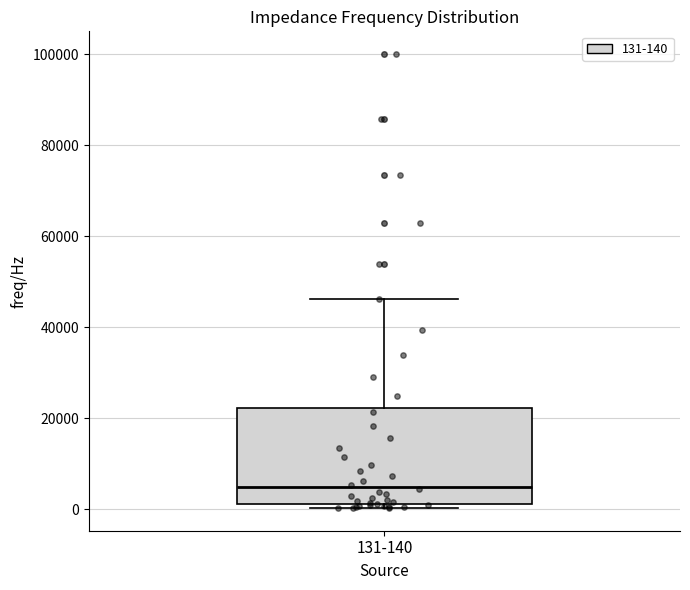

Read this box plot against the y-axis: the position of the median line, the range covered by the box, and the ends of both whiskers. The values are not printed on the chart, so give them approximately, as read against the axis.

median 4000, box 2000 to 22000, whiskers 0 to 46000